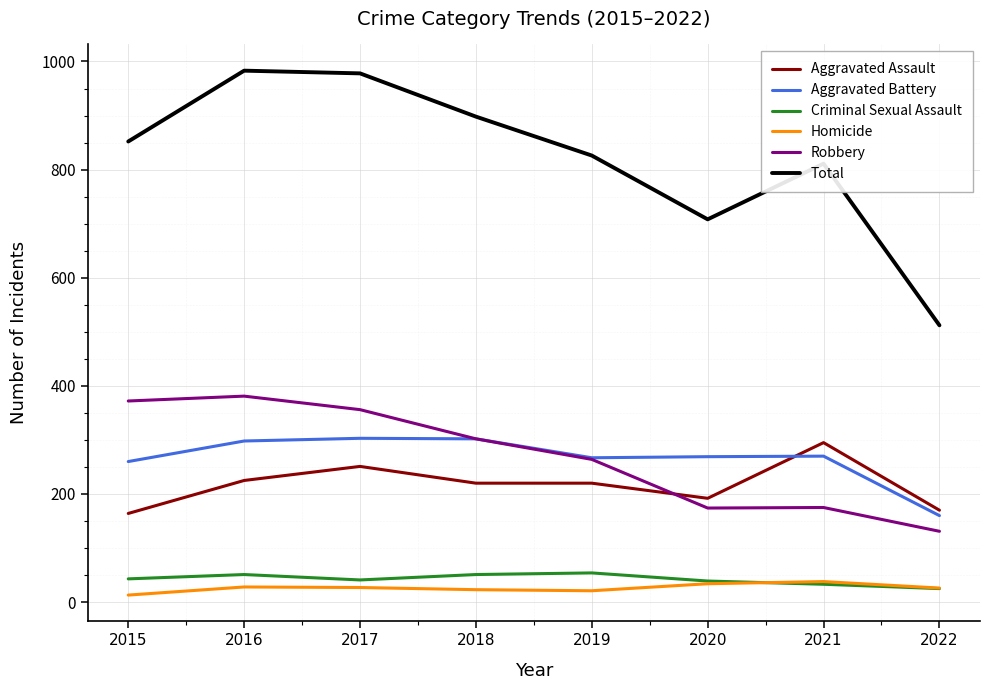

At which label is Total closest to 747?

2020